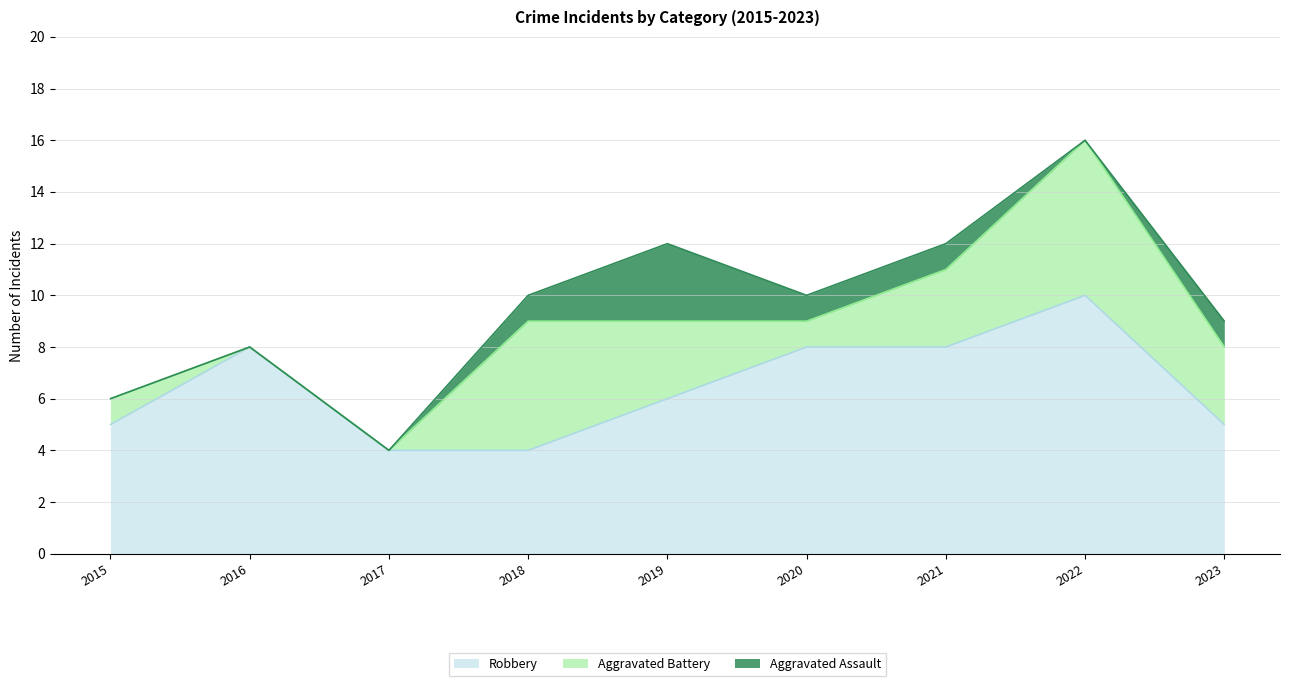

True or false: Aggravated Battery and Robbery intersect in this chart.

True